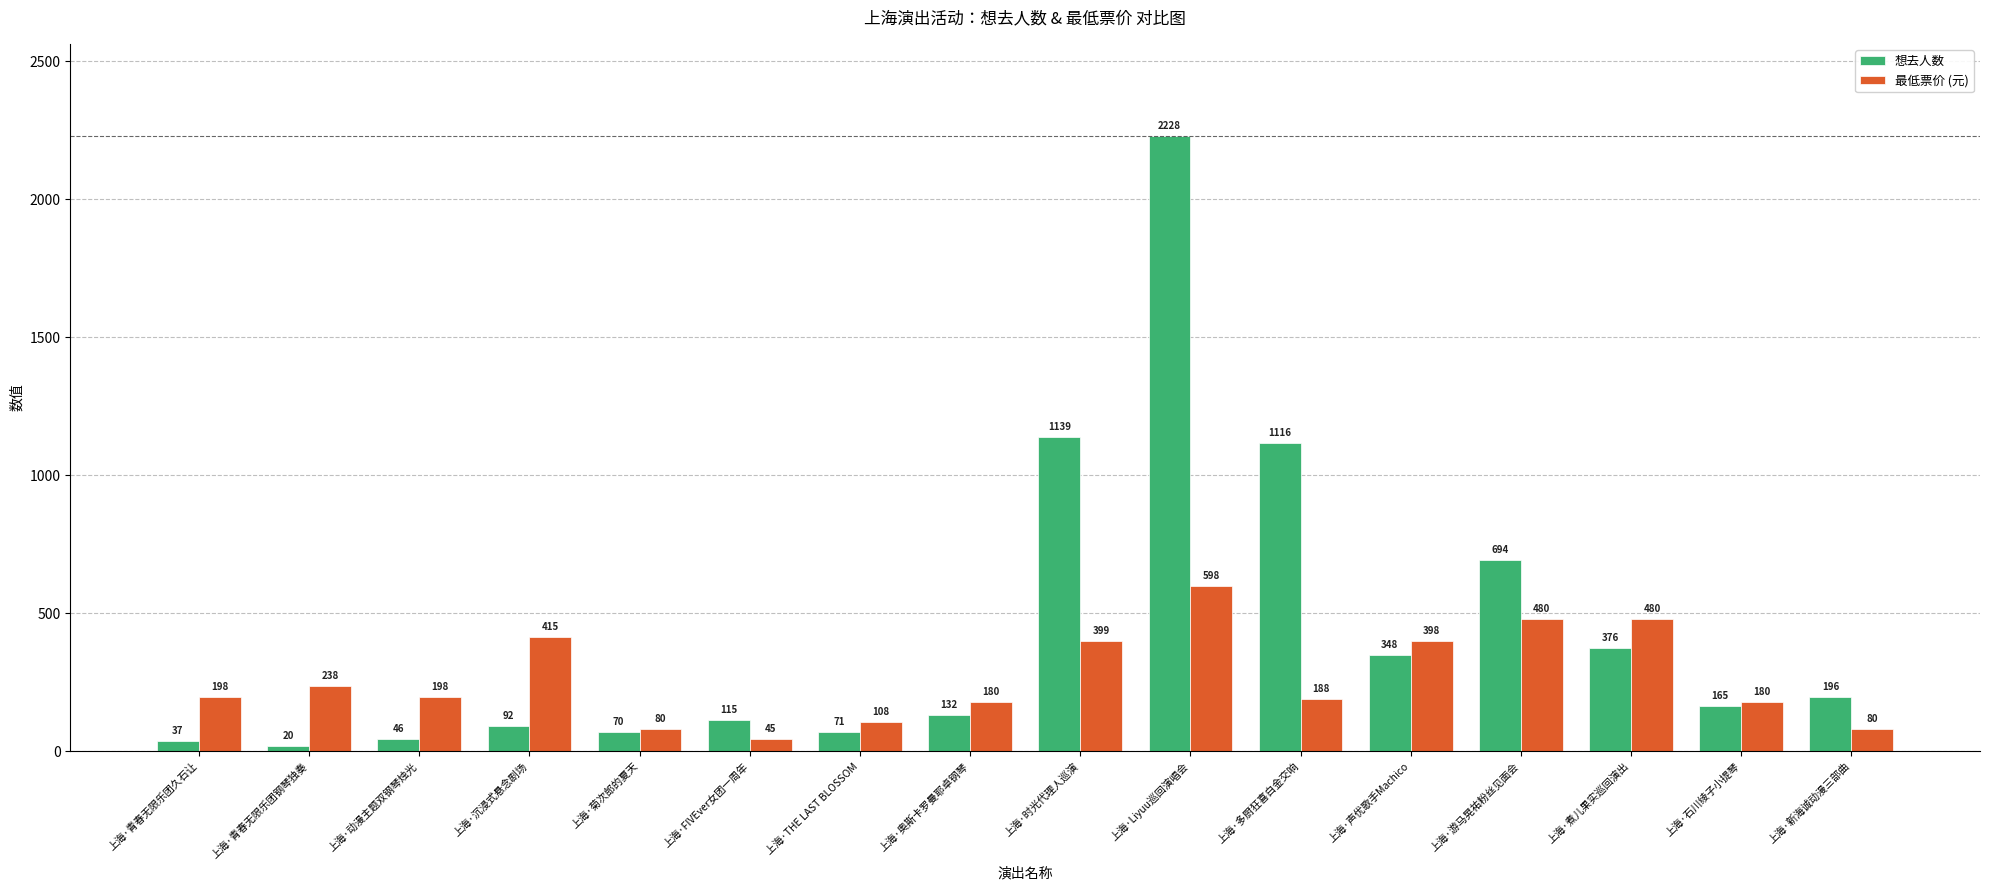

Are the bars horizontal?

No